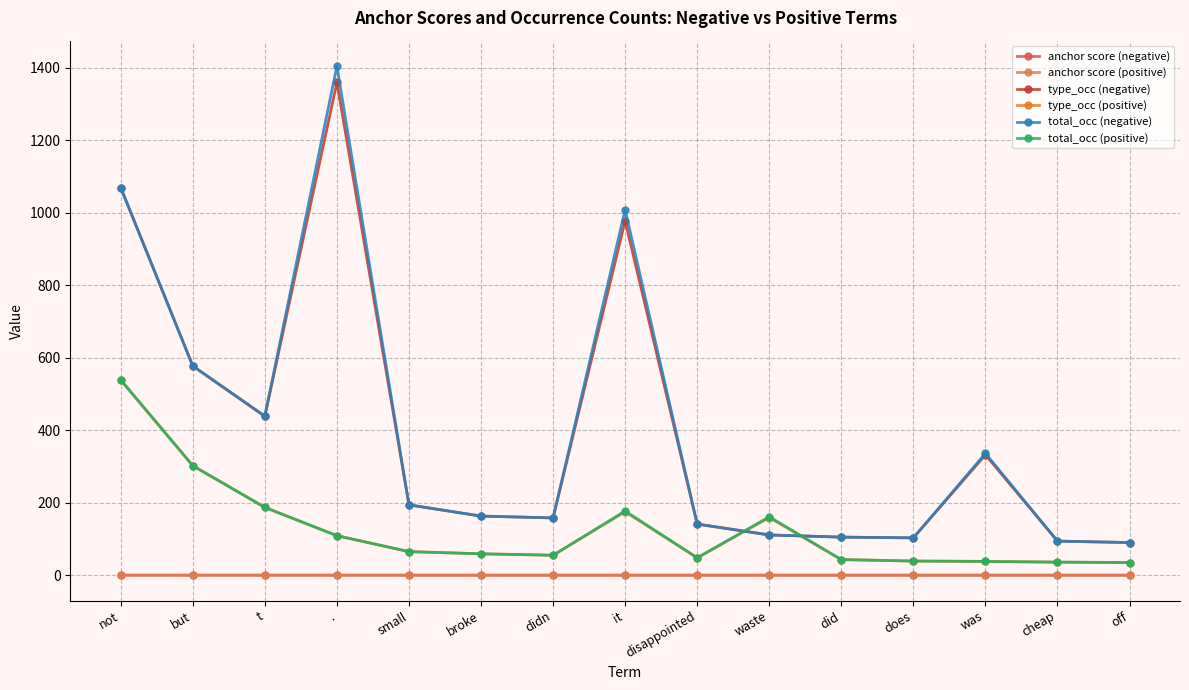

What is the maximum value shown in the chart?

1404.0